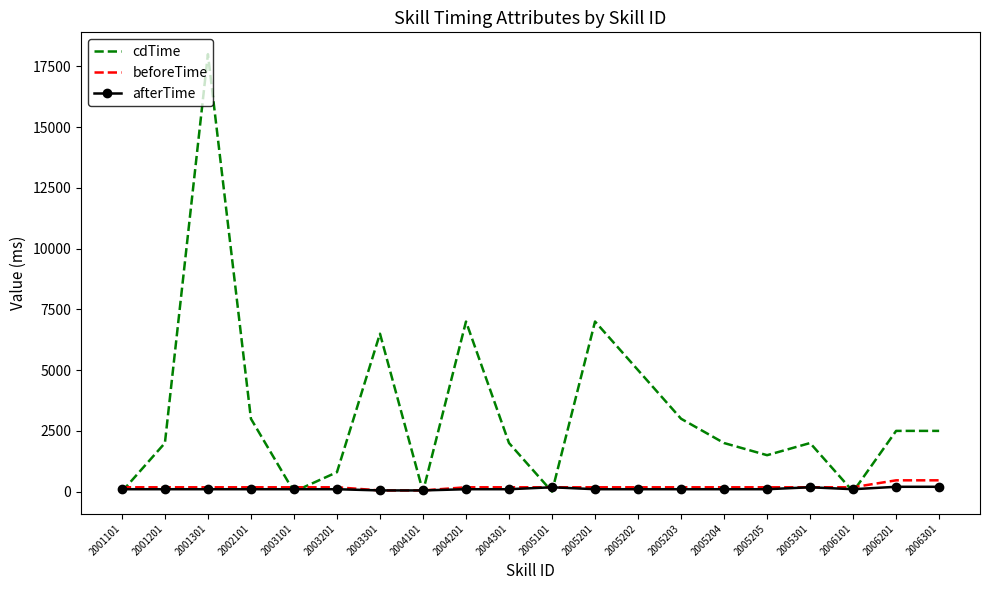

What is the total value across all series at 2002101?

3280